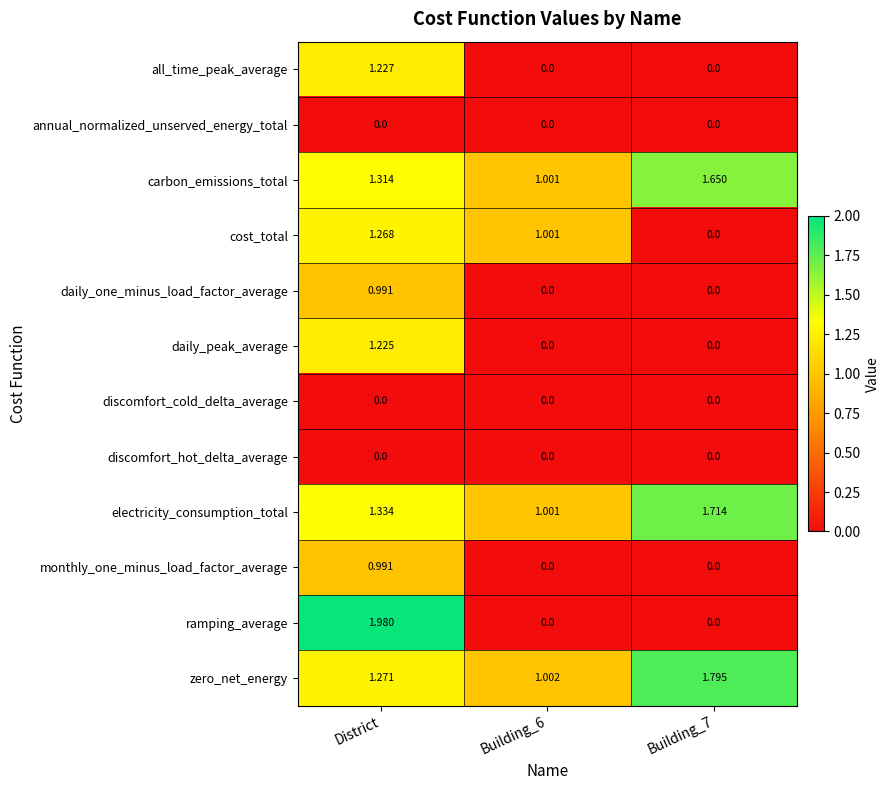

How many categories are shown in the chart?

3